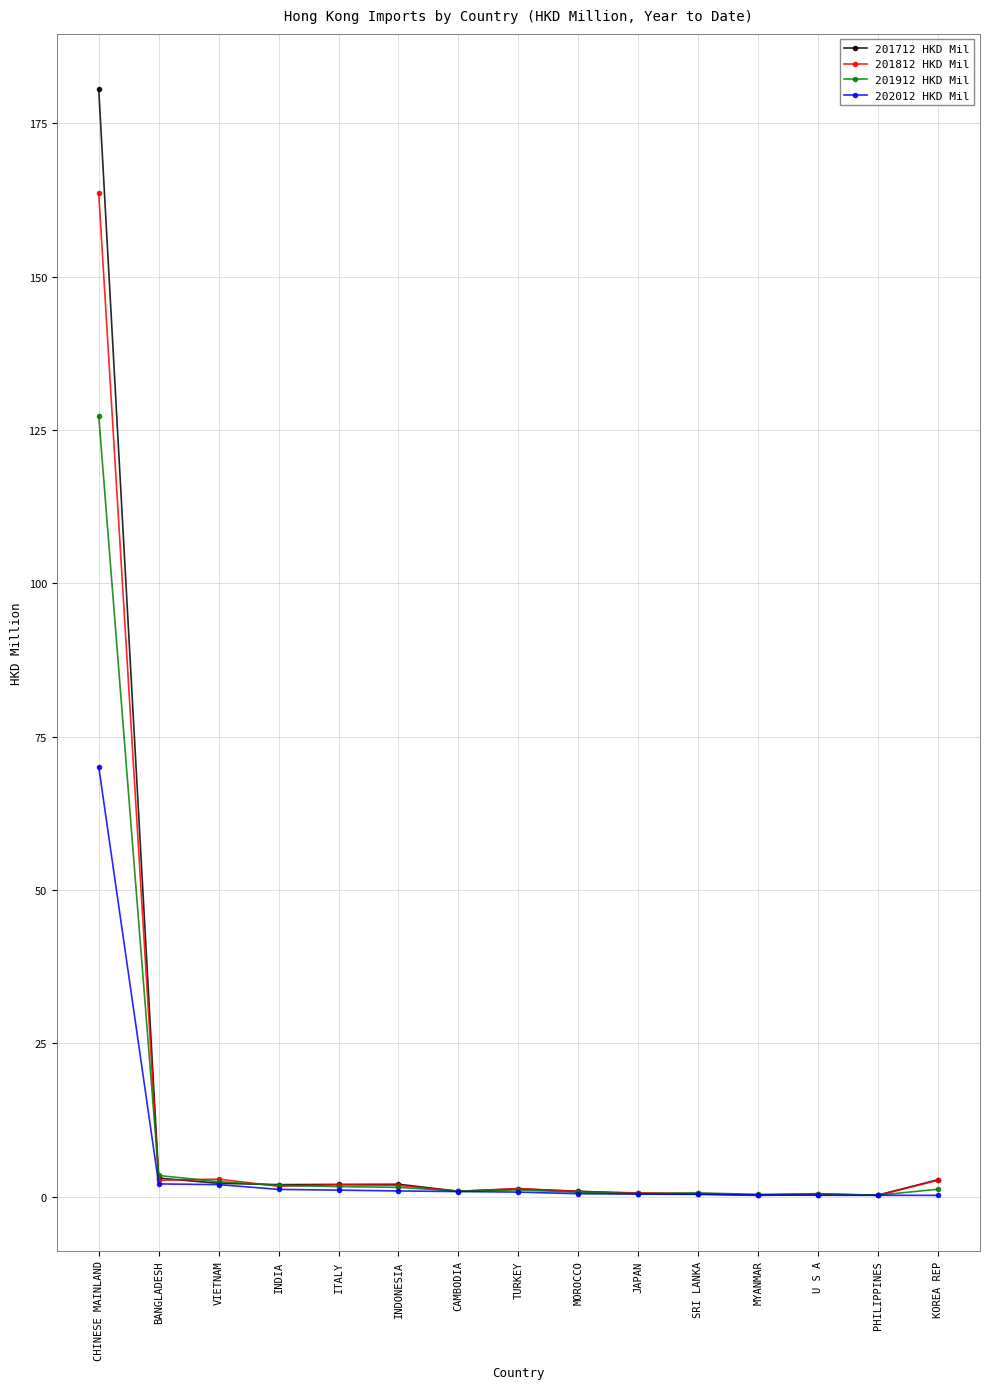

What is the greatest value displayed?

180.6